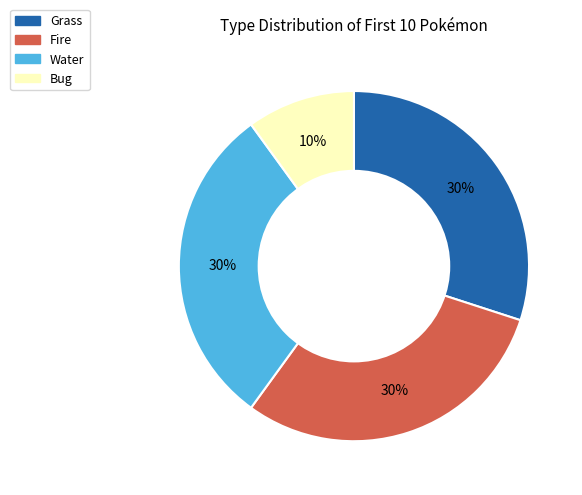

To the nearest percent, what is the difference between the largest and smallest slice percentages?

20%